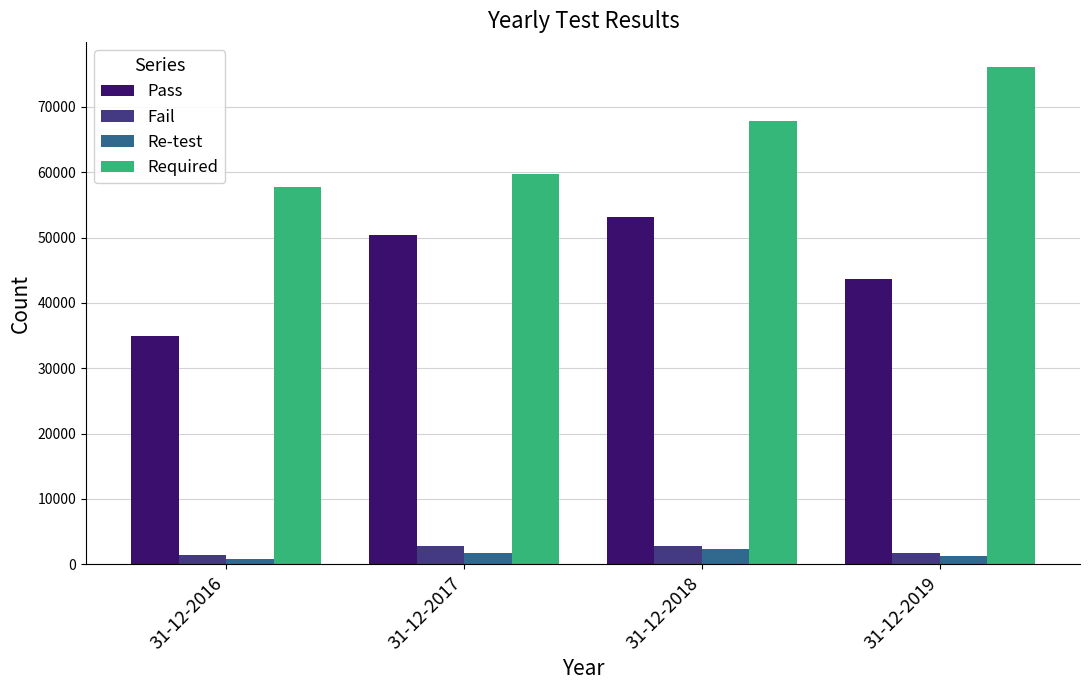

Between 31-12-2017 and 31-12-2019, which series saw the biggest shift?

Required